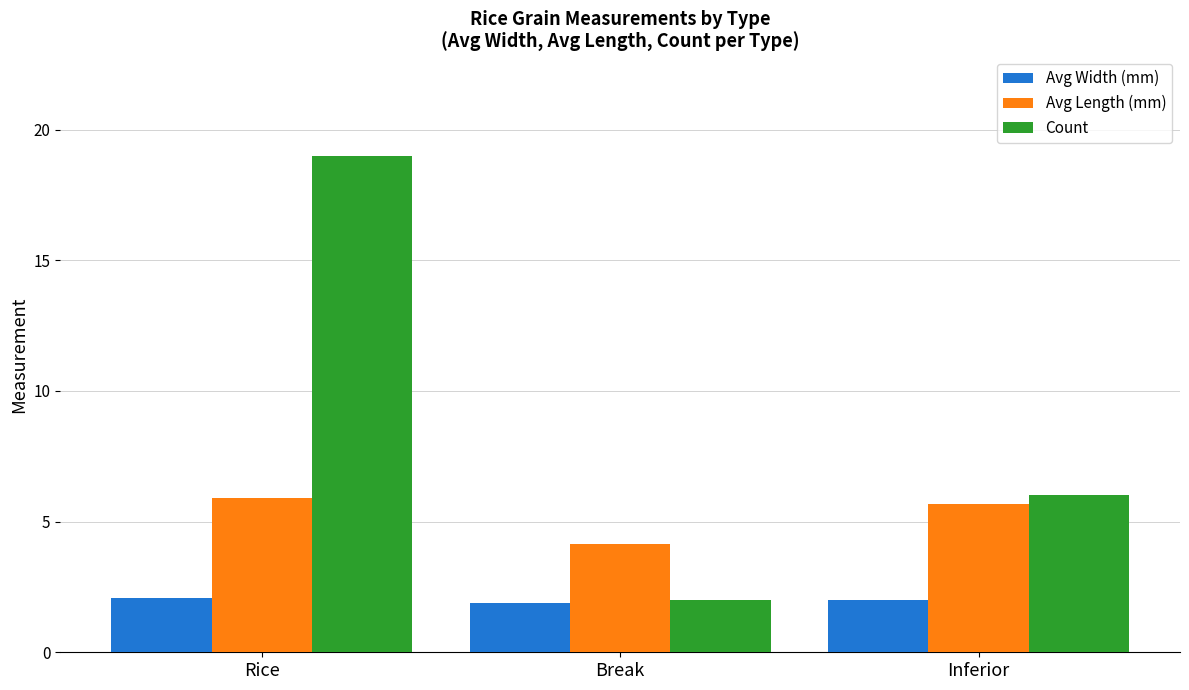

What is the sum of all Avg Width (mm) values?

6.0